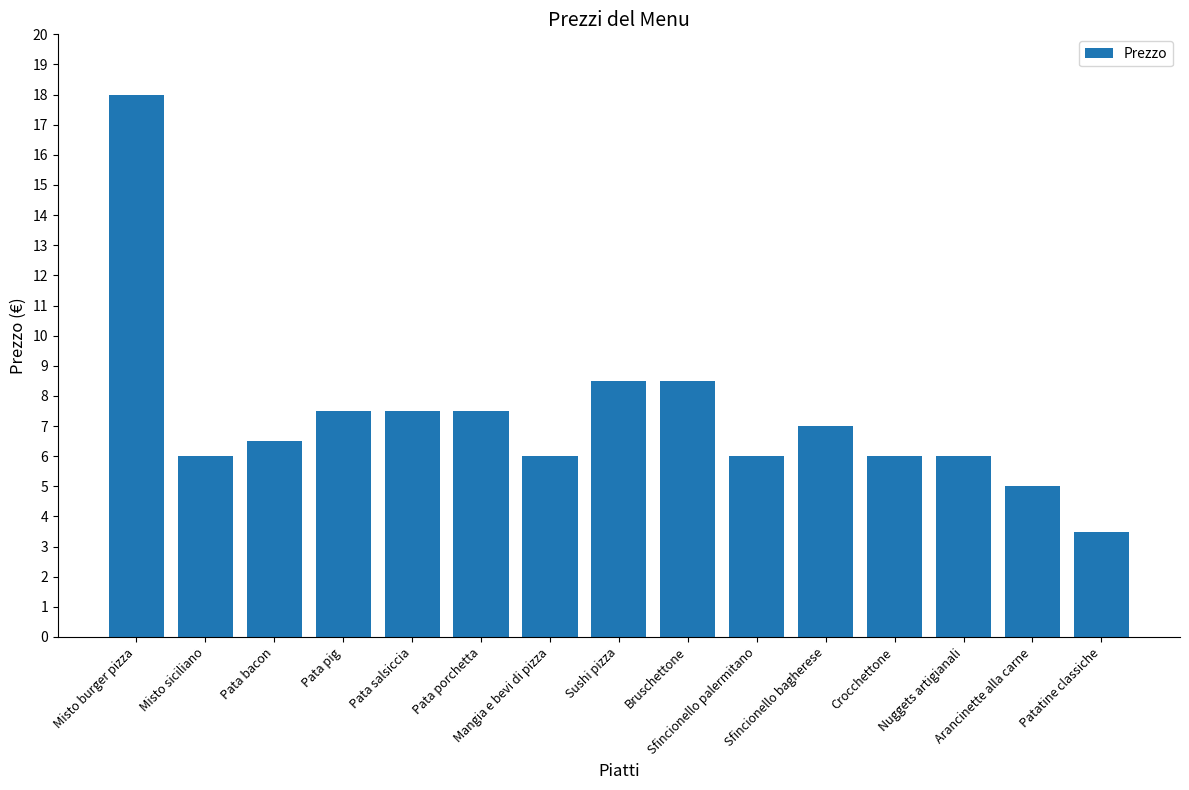

What is the label of the 3rd bar from the right?

Nuggets artigianali